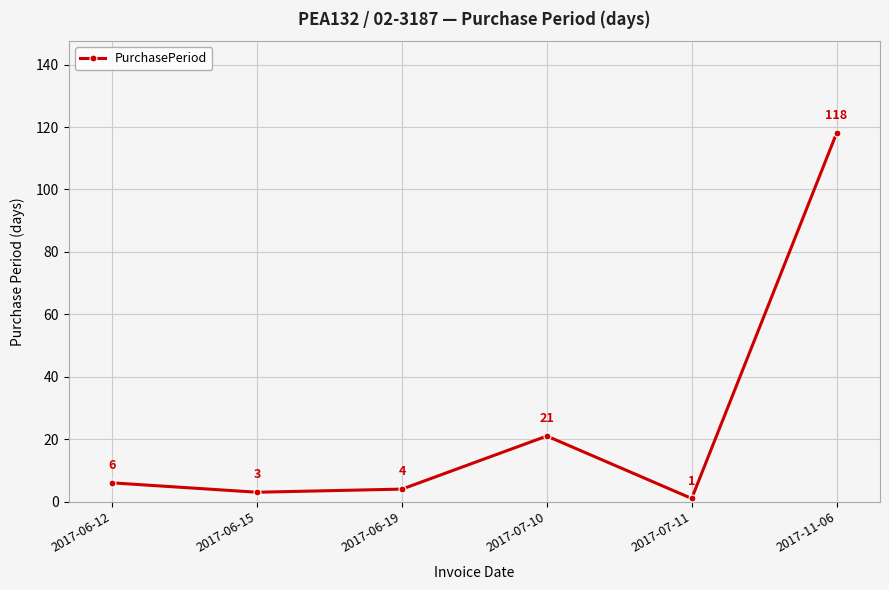

Is it true that the value at 2017-07-11 is 1?

True